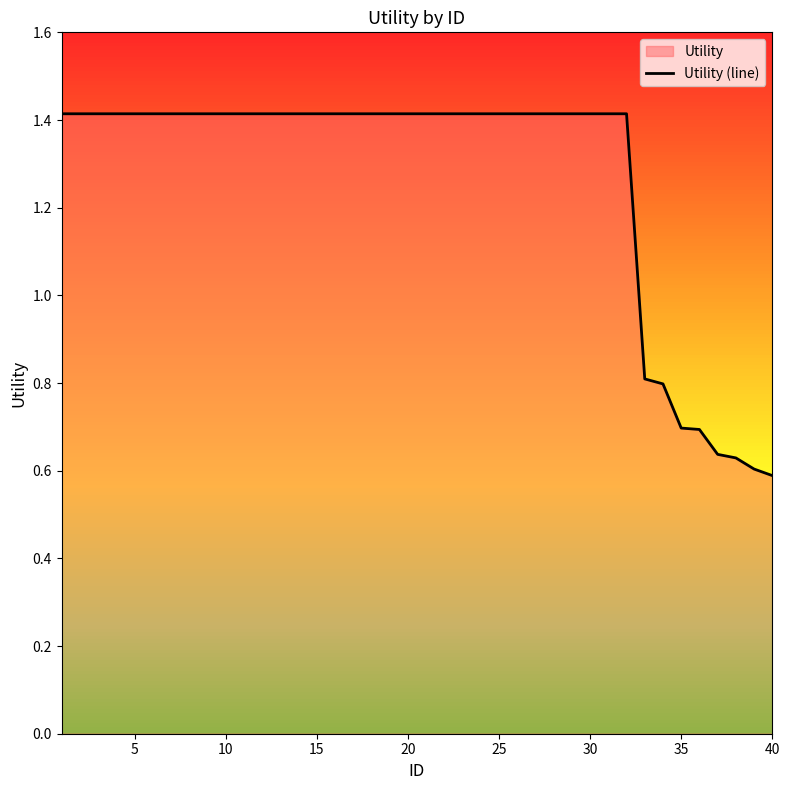

What is the sum of all values?

50.7